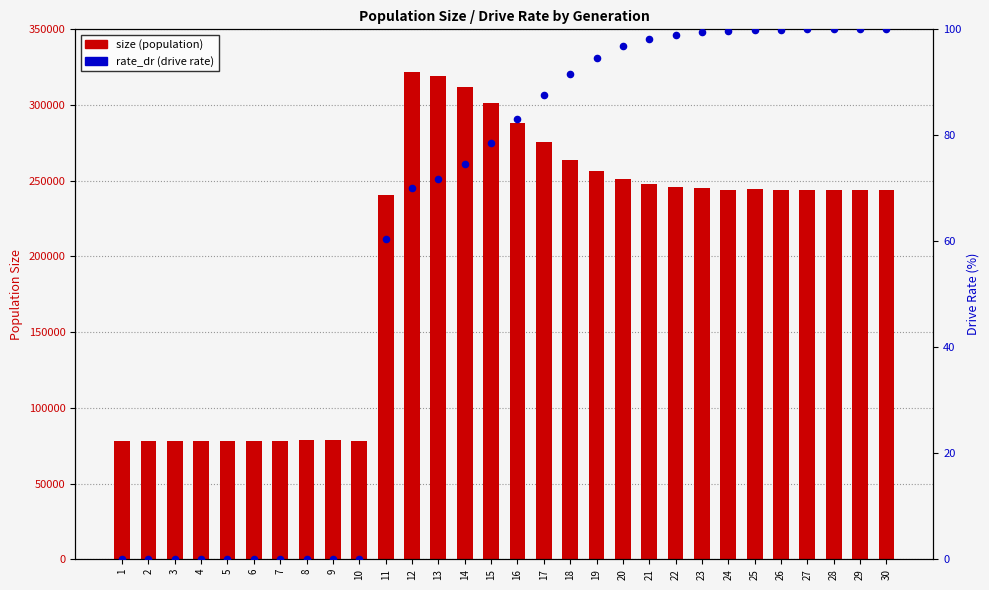

Which series has the largest Y range (max minus min)?

size